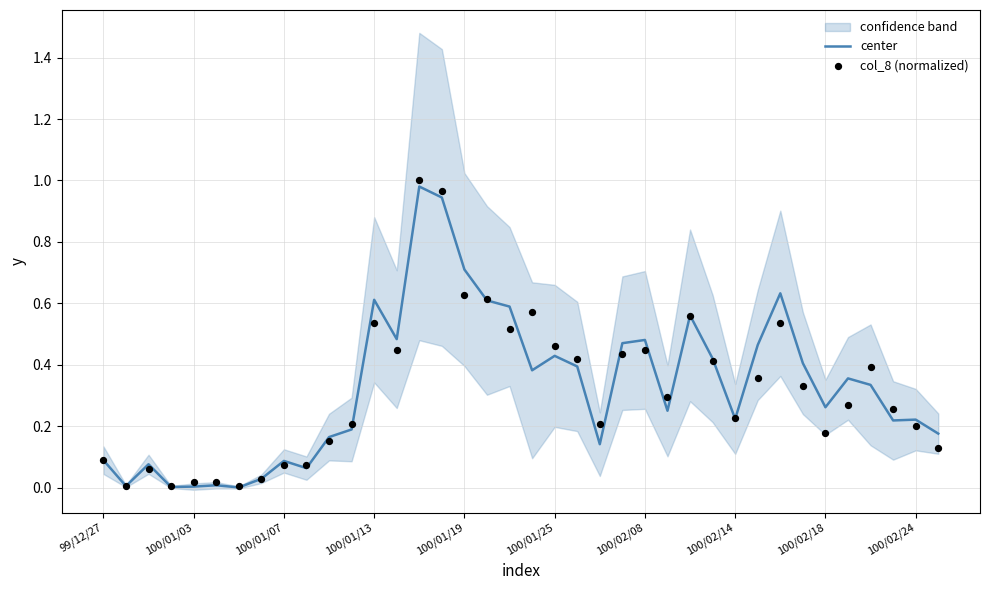

Which series has the largest total across all categories?

center